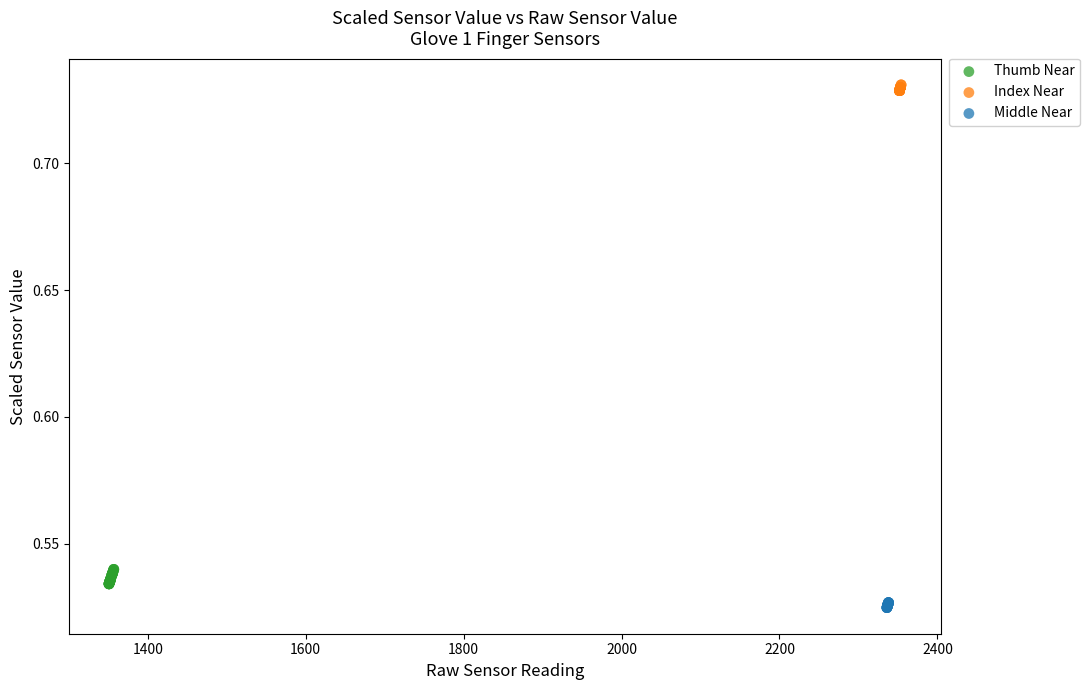

Which series contains the highest Y value?

Index Near